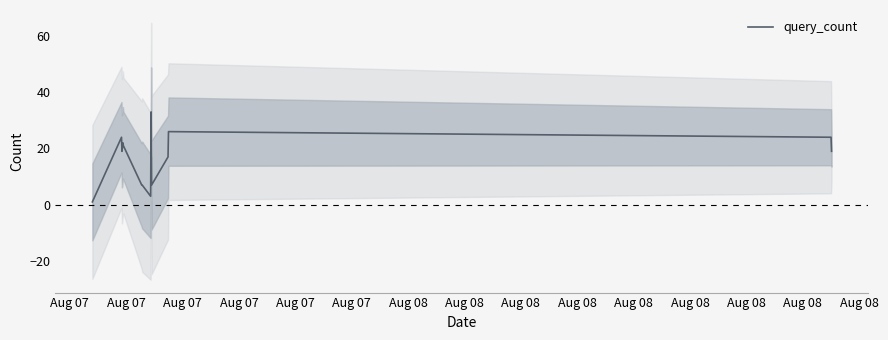

What is the highest value of the query_count series?

33